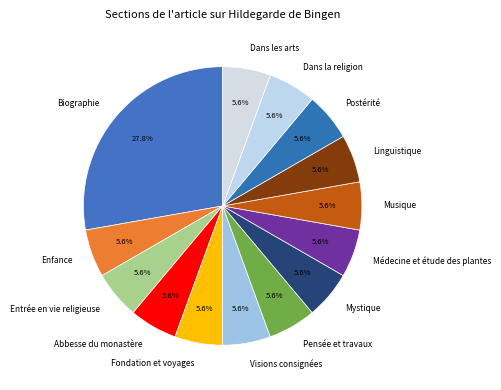

Count the number of slices in the pie.

14